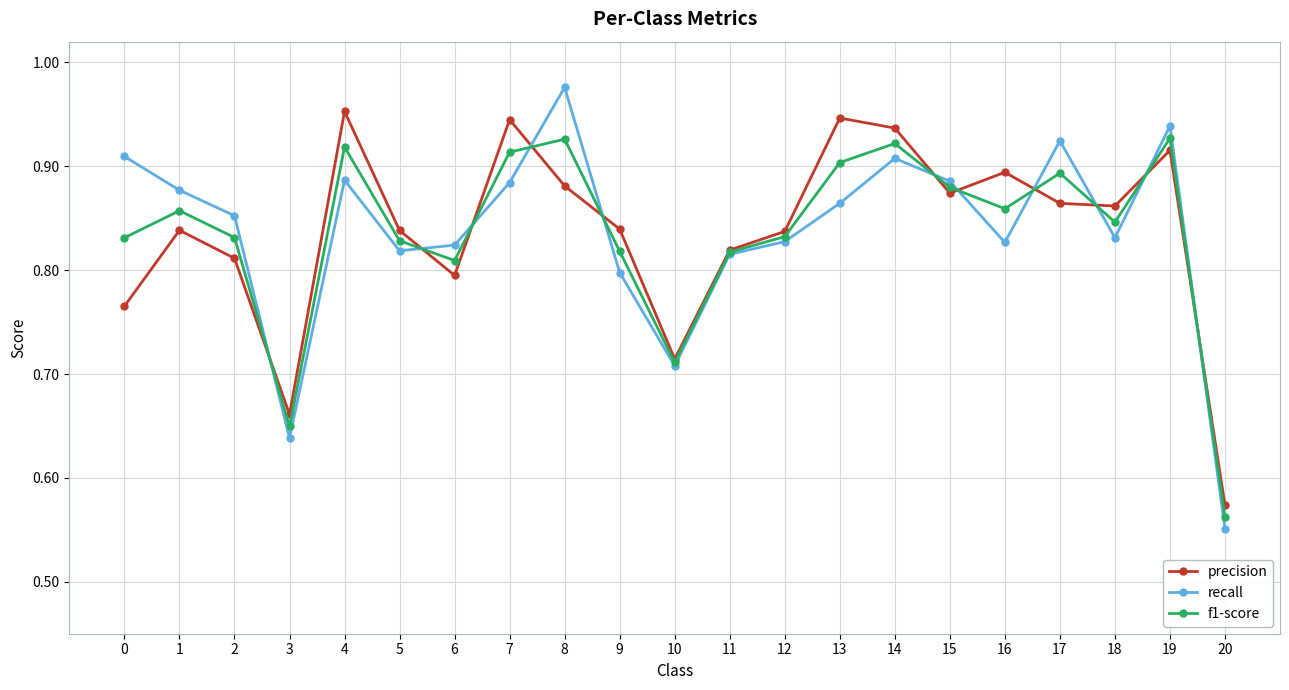

In precision, how many points are higher than both neighbors (excluding endpoints)?

6